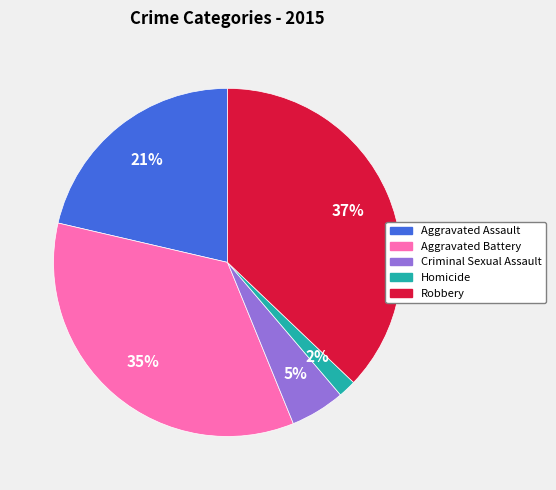

Do Robbery and Aggravated Assault together represent more than half of the pie?

Yes